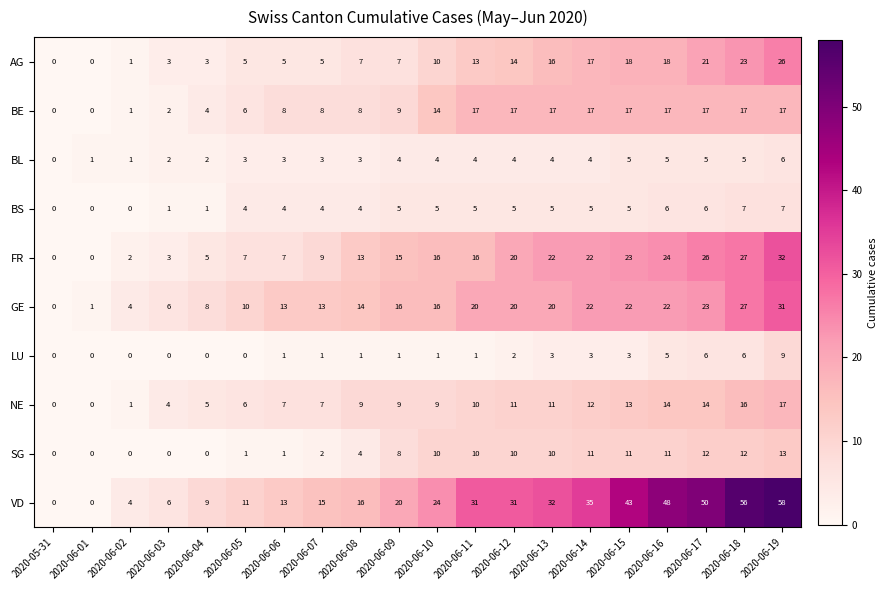

What is the sum of the NE values at 2020-06-03 and 2020-06-11?

14